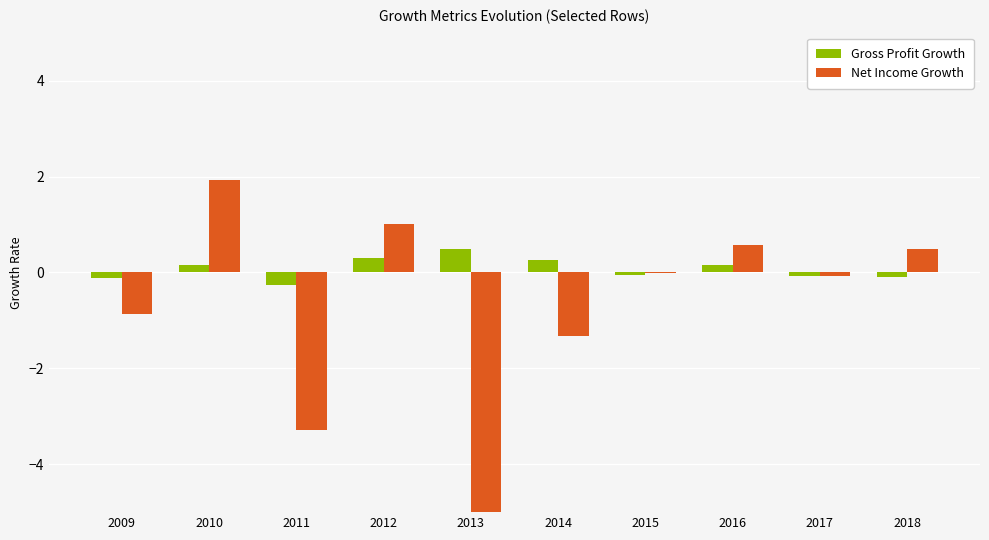

The Net Income Growth series shows -1.3 at 2014. True or false?

True